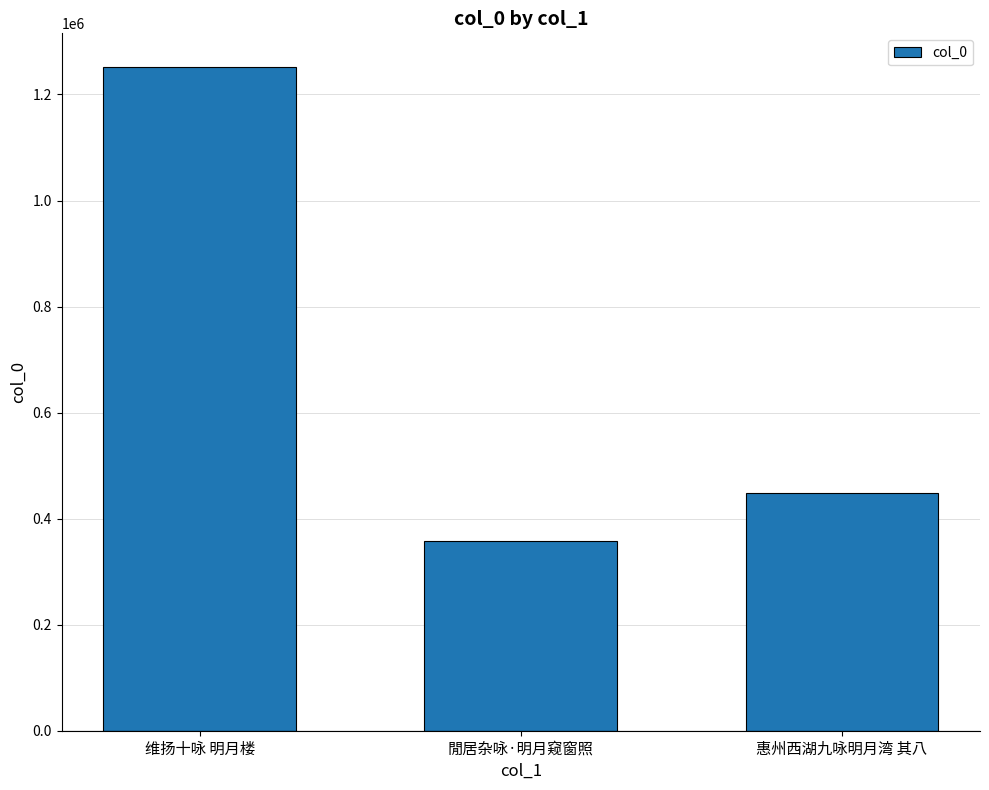

How many distinct data groups are displayed?

1